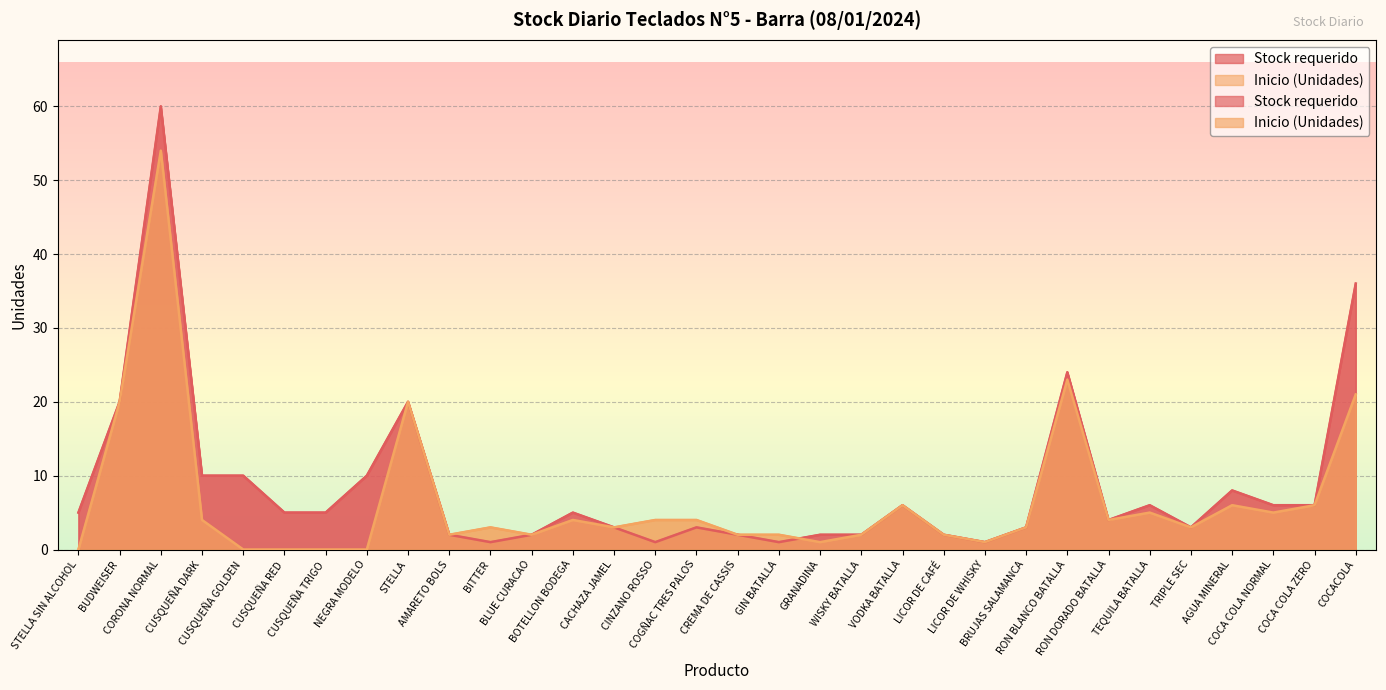

What is the difference between the maximum and minimum values in the Stock requerido series?

59